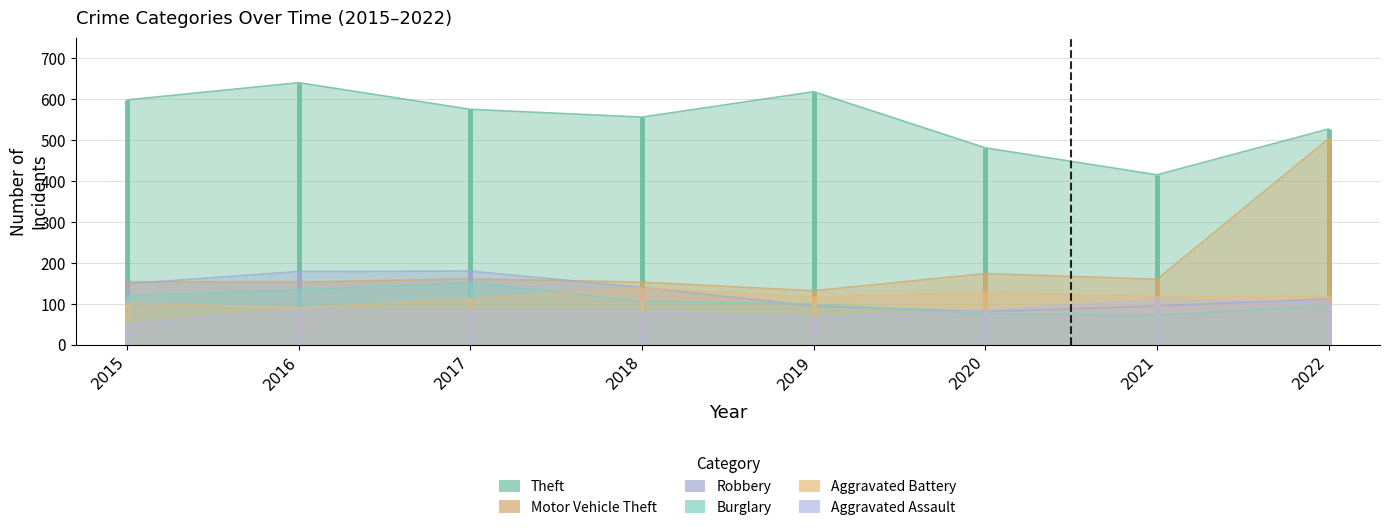

At how many categories does at least one series exceed 261?

8